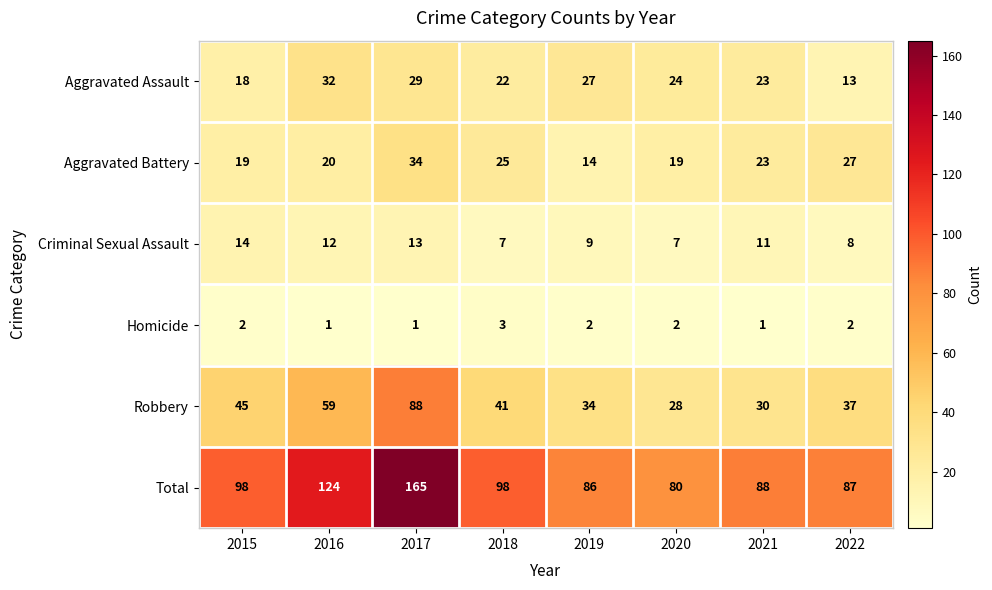

What is the smallest value displayed?

1